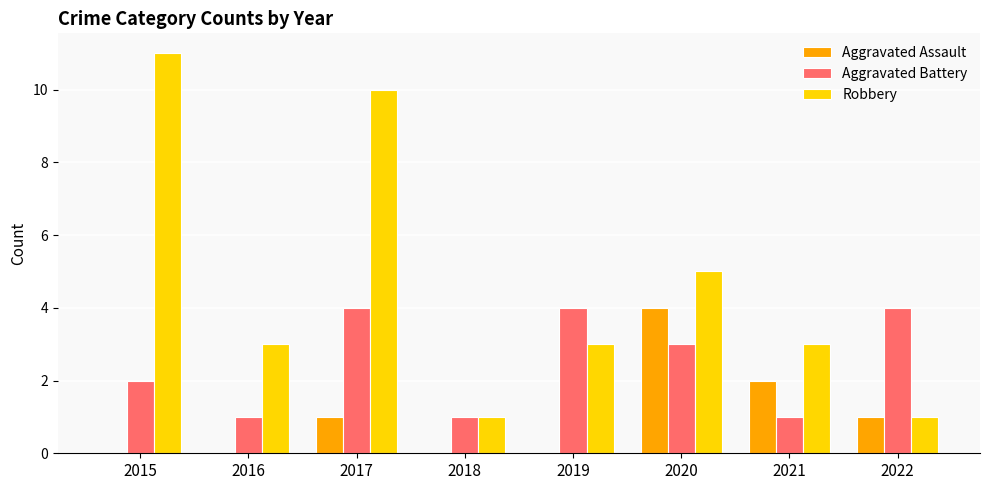

What is the average value of the Aggravated Assault series?

1